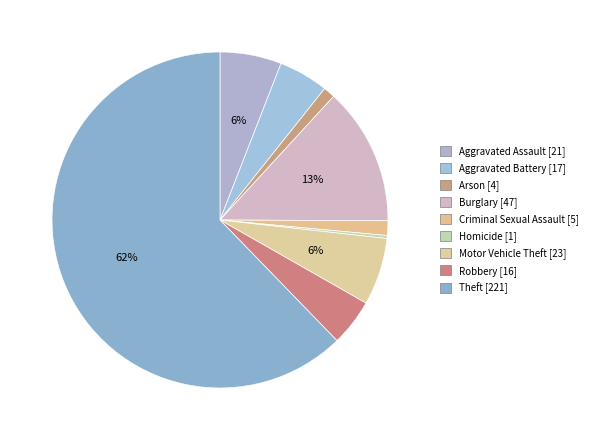

Count the number of slices in the pie.

9